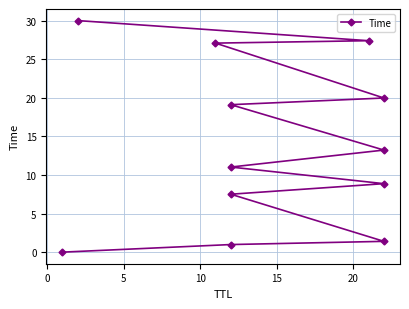

True or false: there are more than 2 points higher than both neighbors.

False